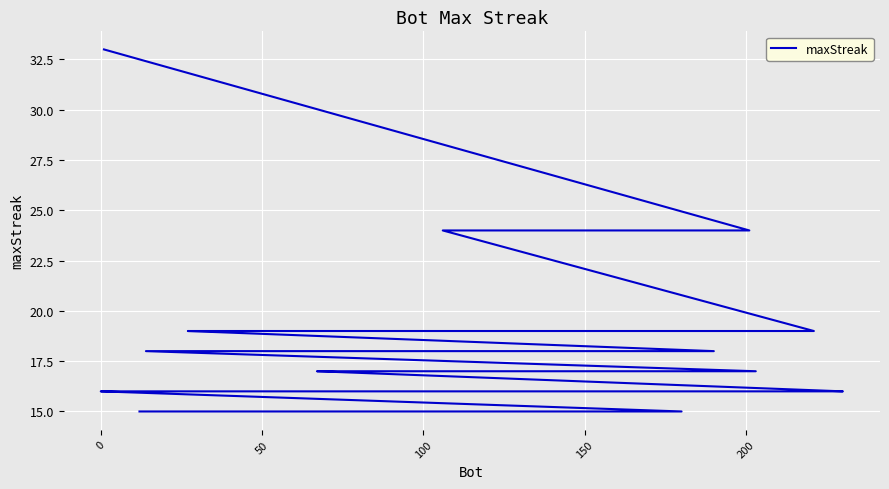

What is the difference between the maximum and second lowest values?

18